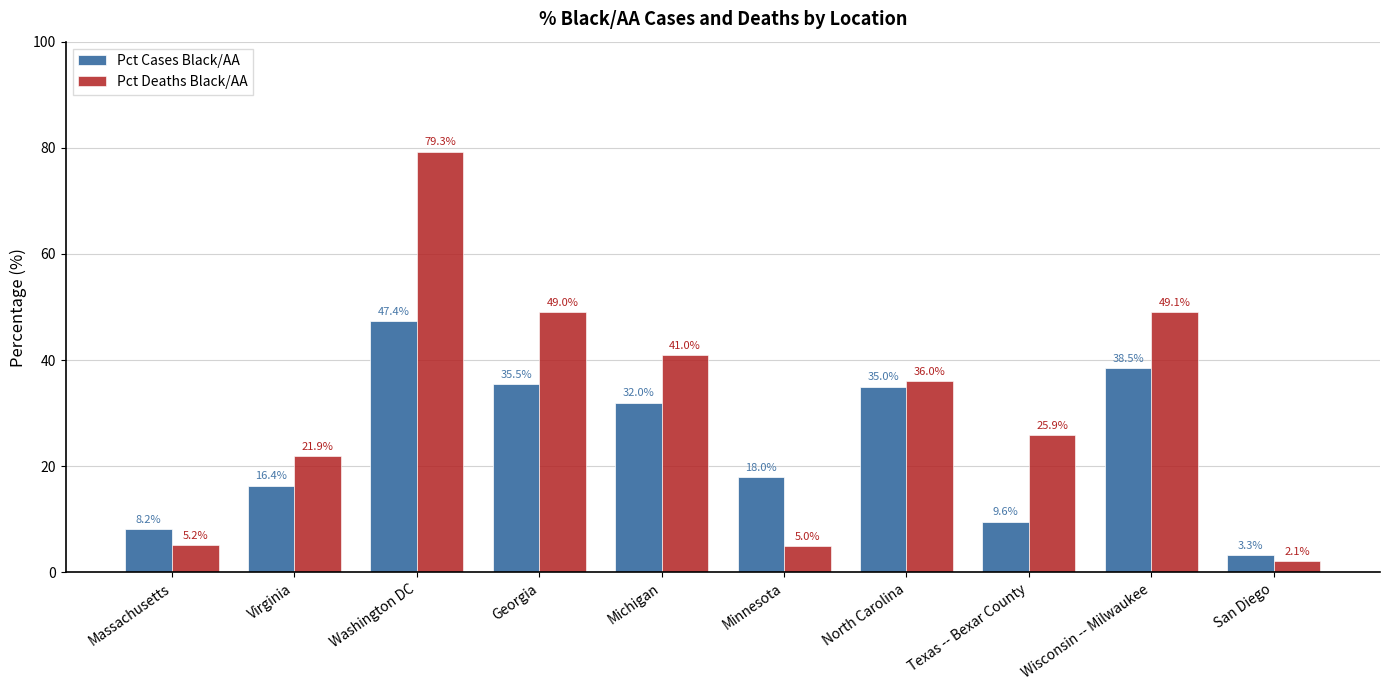

Reading left to right, list all the values displayed in this chart.

Pct Cases Black/AA: Massachusetts=8.2	Virginia=16.4	Washington DC=47.4	Georgia=35.5	Michigan=32.0	Minnesota=18.0	North Carolina=35.0	Texas -- Bexar County=9.6	Wisconsin -- Milwaukee=38.5	San Diego=3.3
Pct Deaths Black/AA: Massachusetts=5.2	Virginia=21.9	Washington DC=79.3	Georgia=49.0	Michigan=41.0	Minnesota=5.0	North Carolina=36.0	Texas -- Bexar County=25.9	Wisconsin -- Milwaukee=49.1	San Diego=2.1